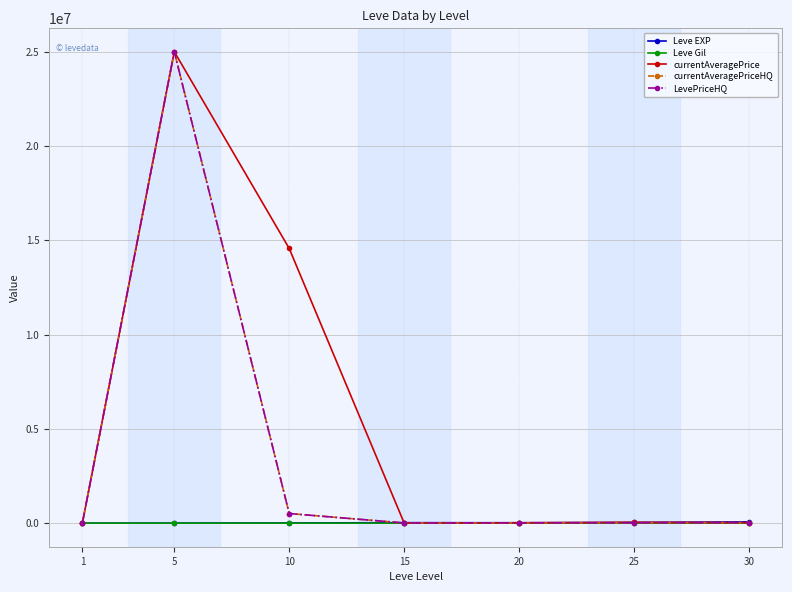

Is this an area chart (filled region under the line)?

No